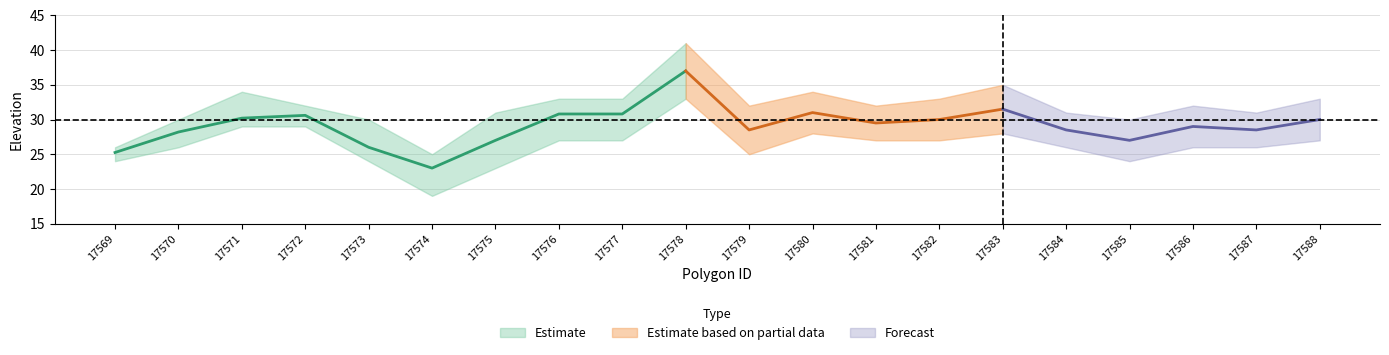

Reading right to left, list all the values displayed in this chart.

mean: 30.0	28.5	29.0	27.0	28.5	31.5	30.0	29.5	31.0	28.5	37.0	30.8	30.8	27.0	23.0	26.0	30.6	30.2	28.2	25.2
lower: 27.0	26.0	26.0	24.0	26.0	28.0	27.0	27.0	28.0	25.0	33.0	27.0	27.0	23.0	19.0	24.0	29.0	29.0	26.0	24.0
upper: 33.0	31.0	32.0	30.0	31.0	35.0	33.0	32.0	34.0	32.0	41.0	33.0	33.0	31.0	25.0	30.0	32.0	34.0	30.0	26.0